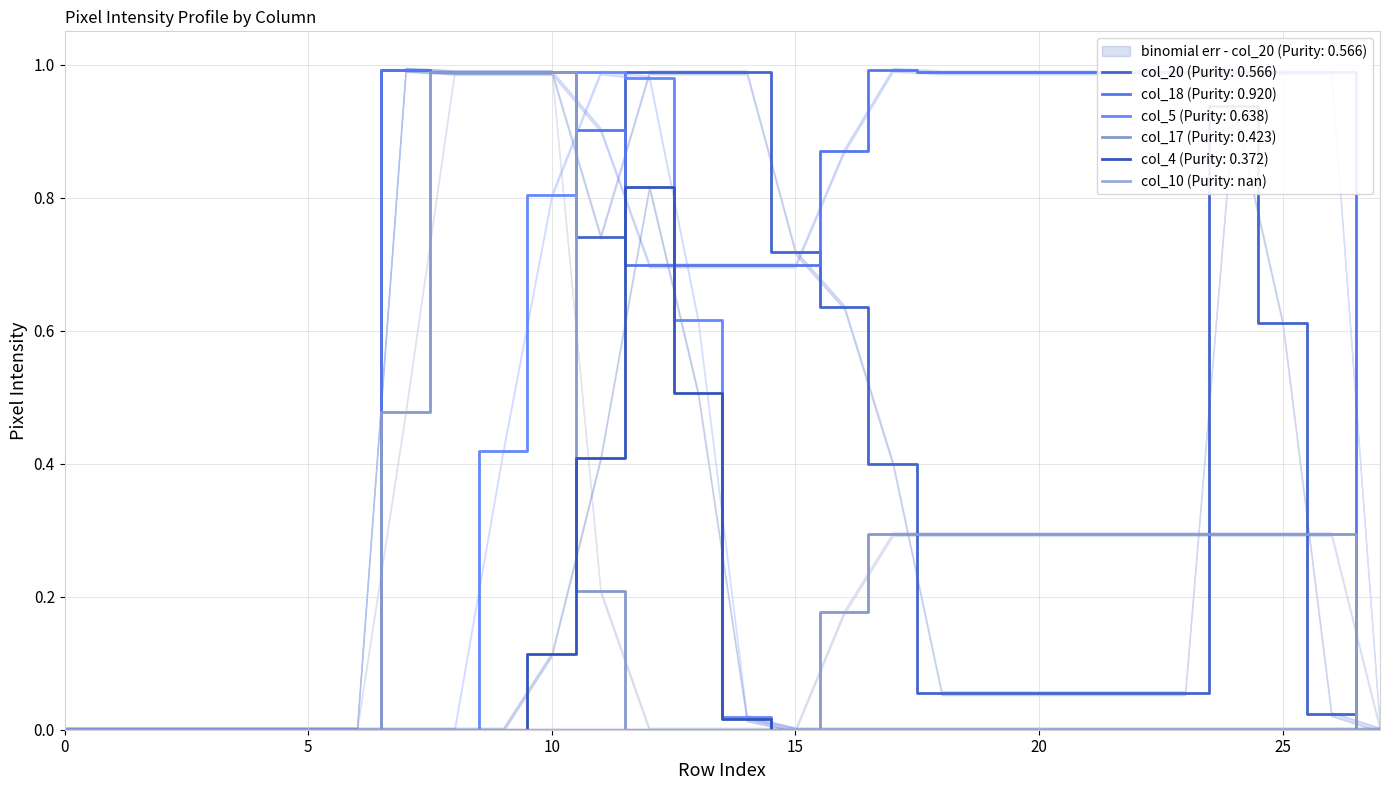

What is the spread (max minus min) of values at 19?

1.0